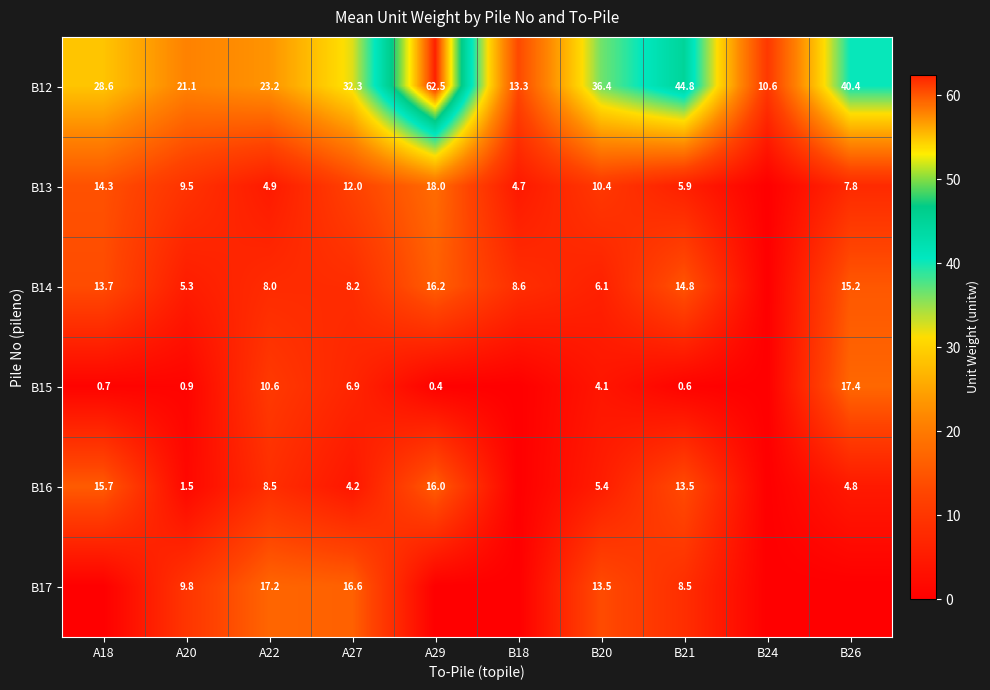

What is the sum of the B13 values at A18 and B21?

20.2